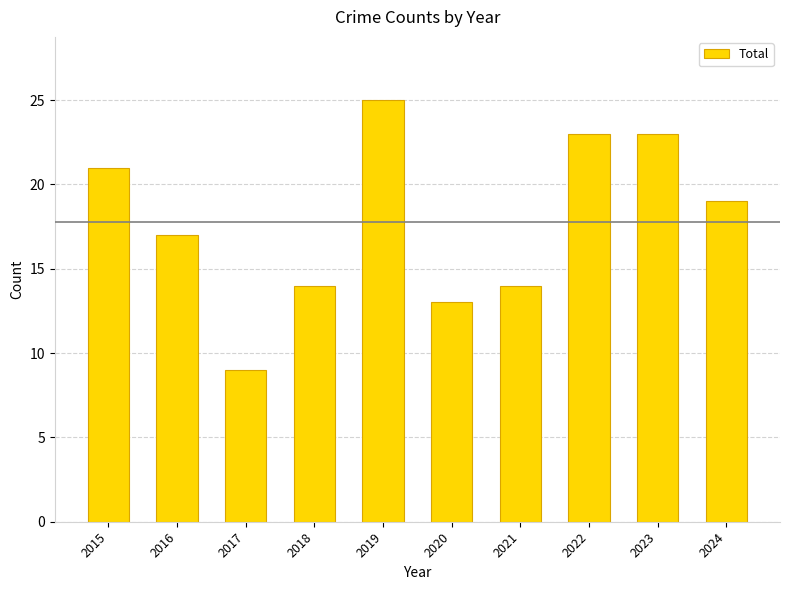

Count the number of data series in this chart.

1